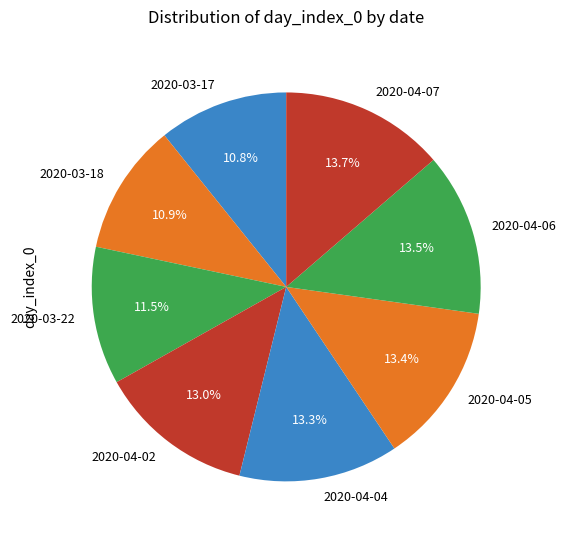

How many segments does this pie chart have?

8